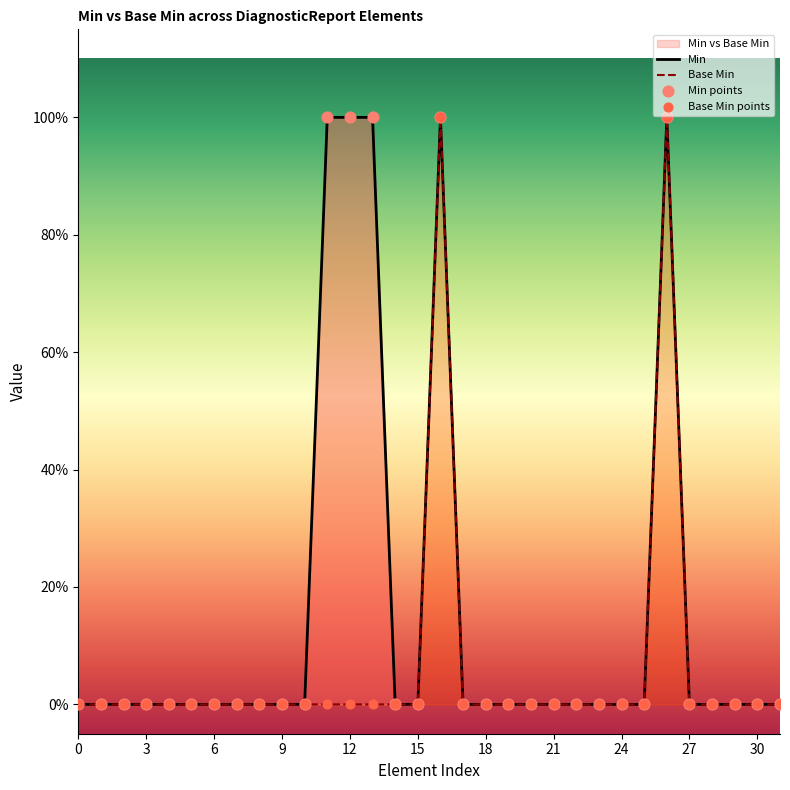

Which series contains the lowest Y value?

Min